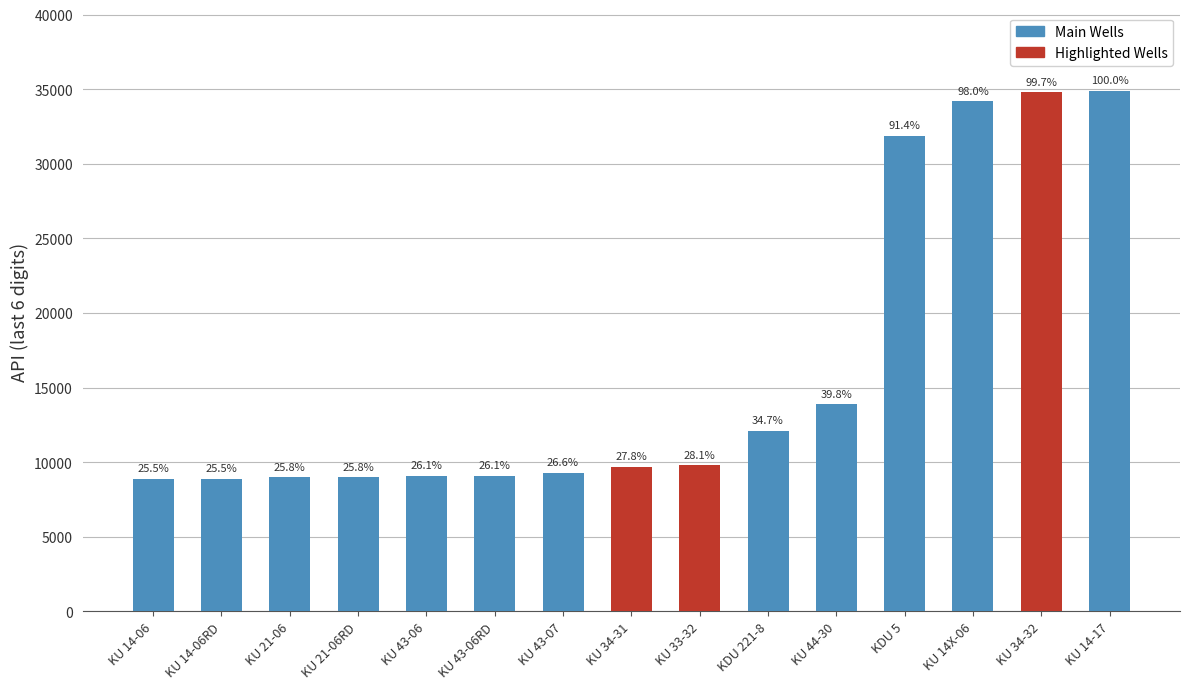

List the labels in order of value, largest first.

KU 14-17, KU 34-32, KU 14X-06, KDU 5, KU 44-30, KDU 221-8, KU 33-32, KU 34-31, KU 43-07, KU 43-06RD, KU 43-06, KU 21-06RD, KU 21-06, KU 14-06RD, KU 14-06